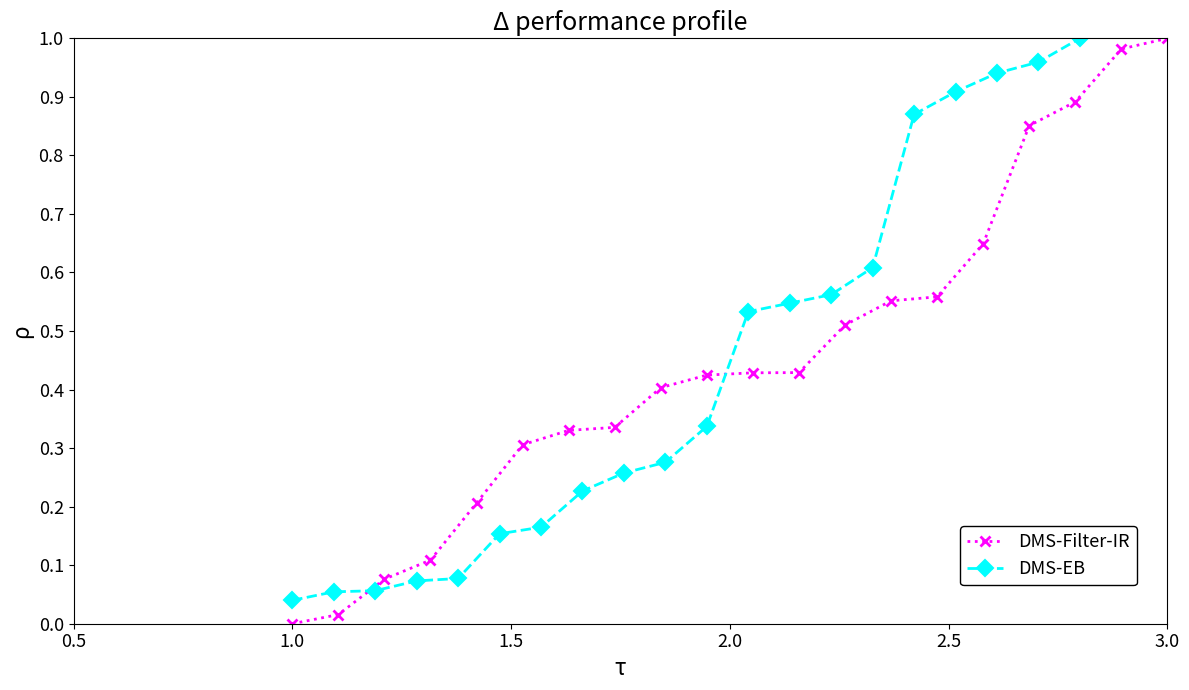

How many data points does each series have?

20